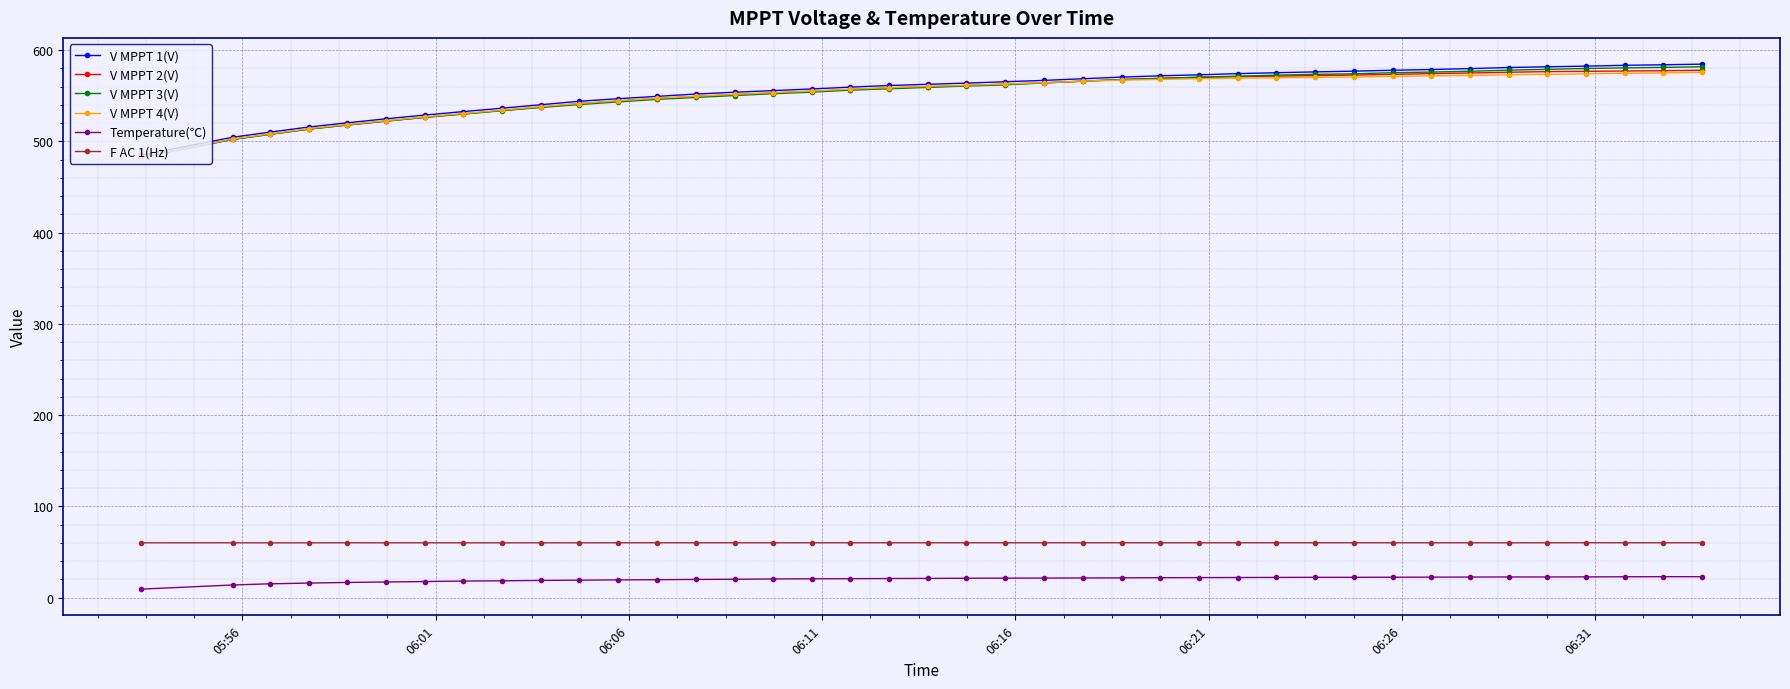

What is the highest value of the V MPPT 3(V) series?

581.7